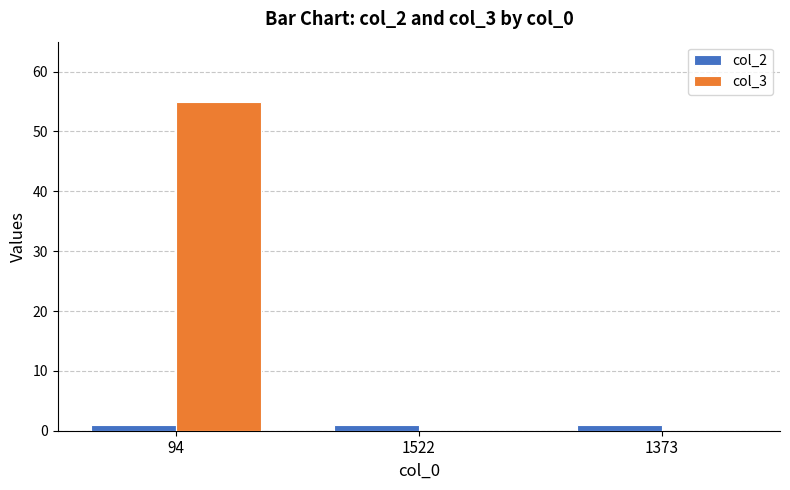

At which category is the sum across all series the highest?

94